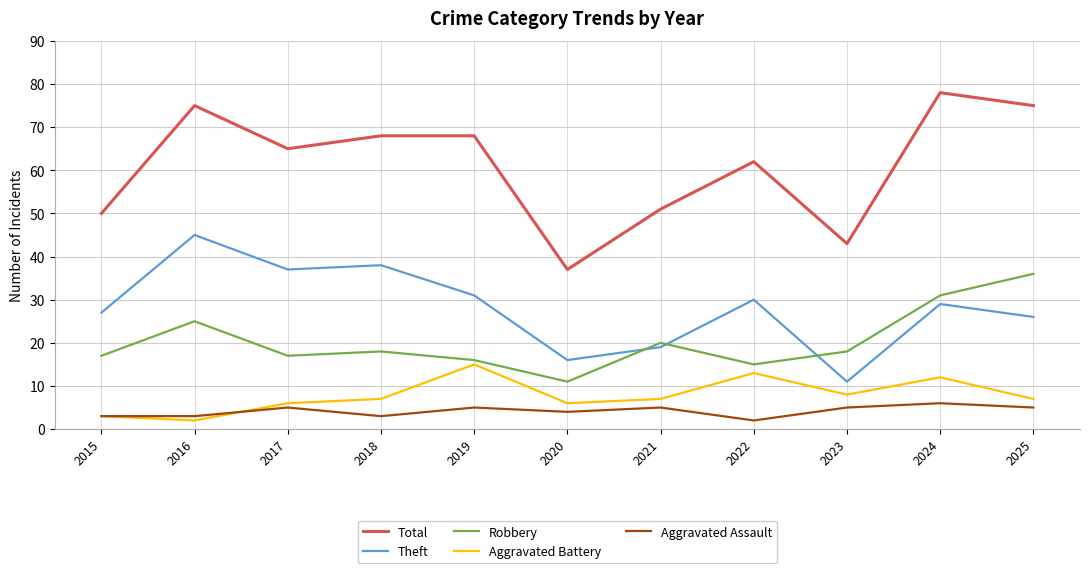

At which category is the sum across all series the highest?

2024